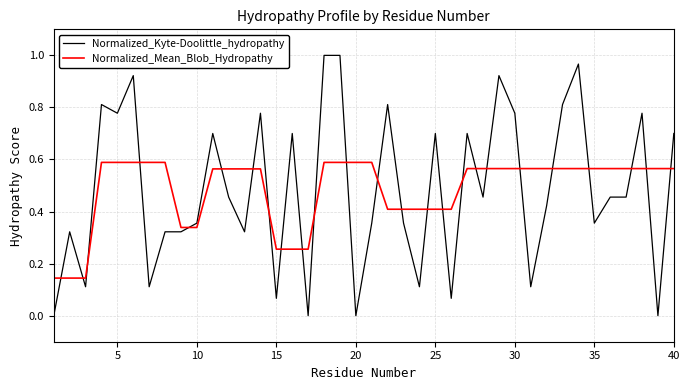

Does the chart display data point markers on the line(s)?

No